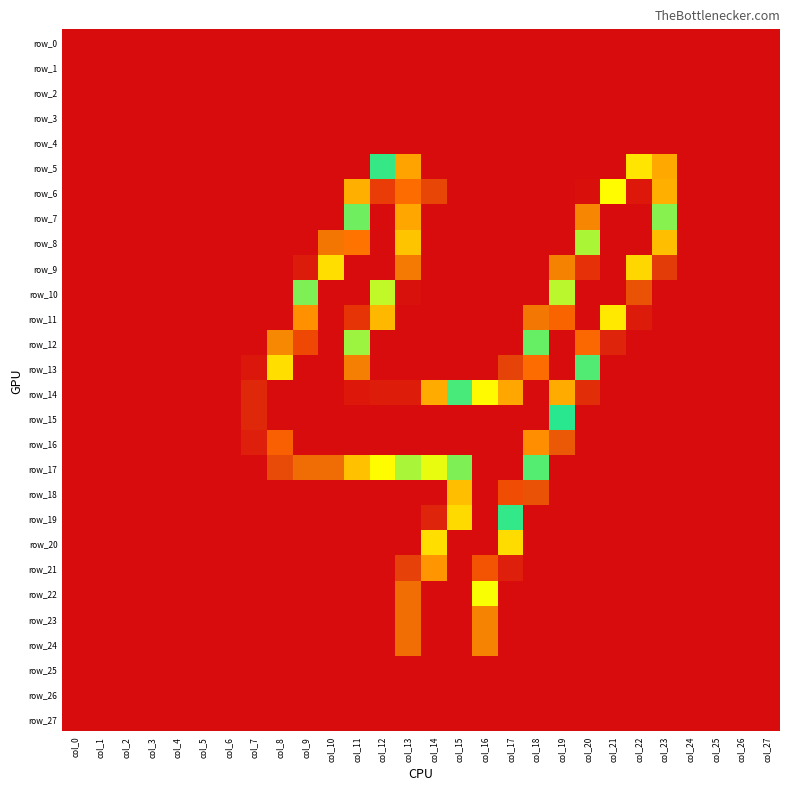

Which label corresponds to the largest value in the chart?

col_12